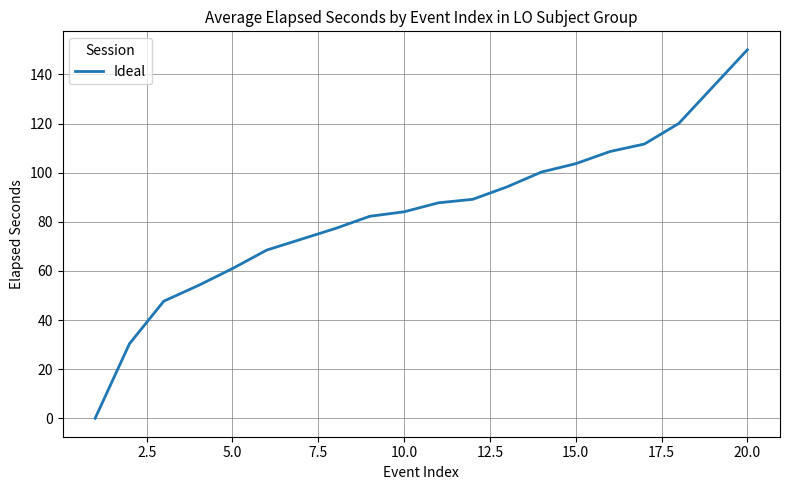

What is the maximum value shown in the chart?

150.0